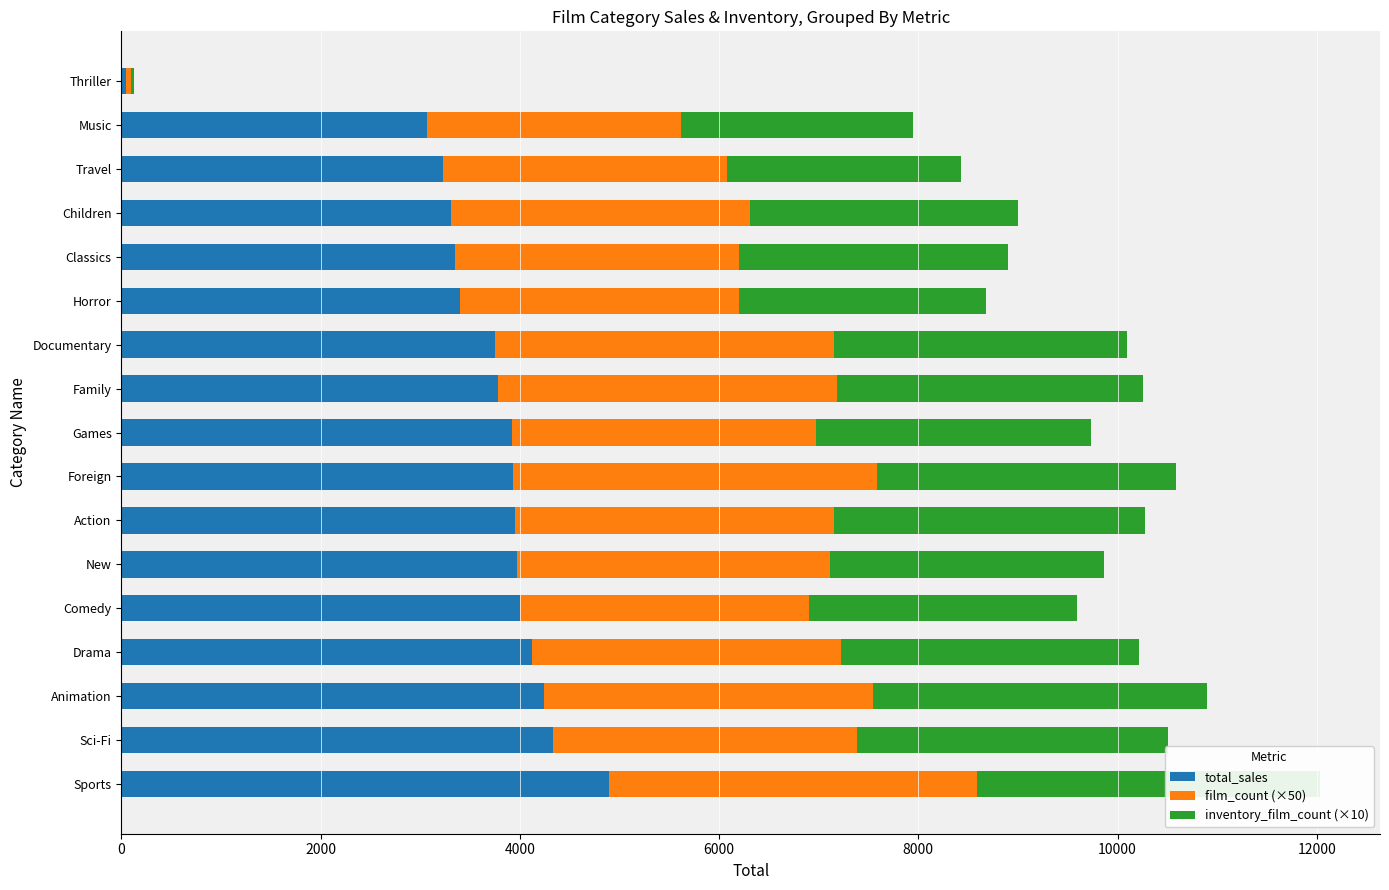

Which series changed the most between Classics and Children?

film_count (×50)